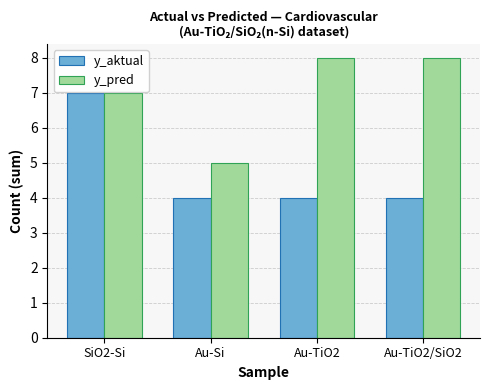

Rank the series at Au-TiO2 from highest to lowest value.

y_pred, y_aktual